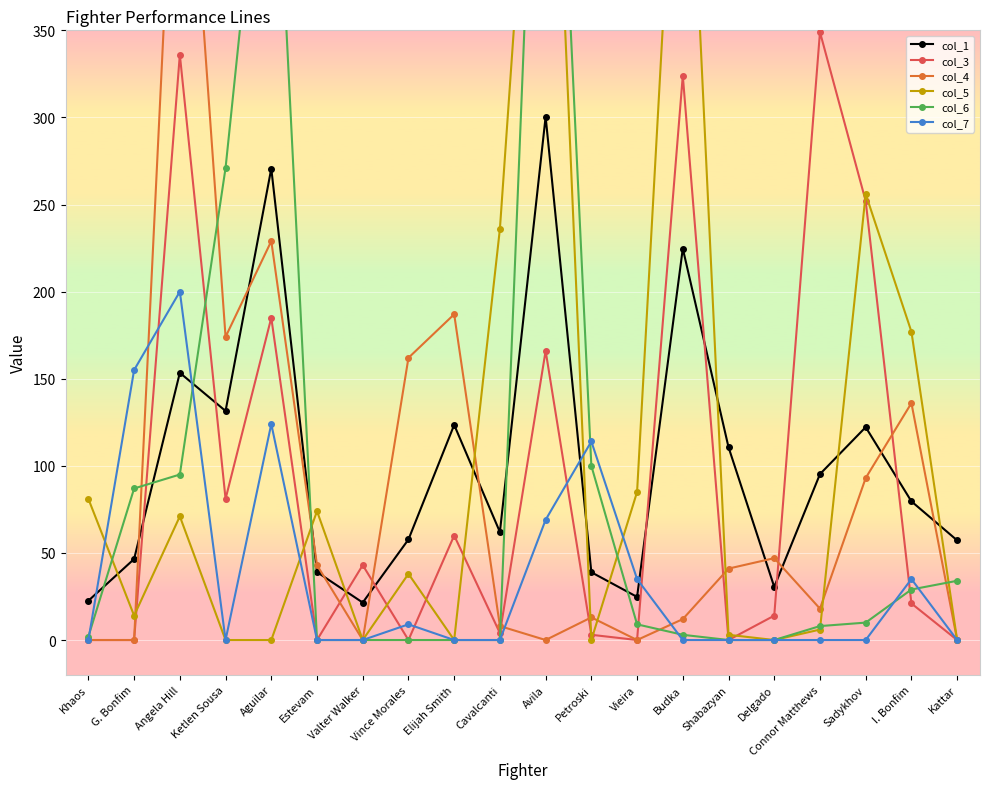

How many data points in col_1 are above 79?

10